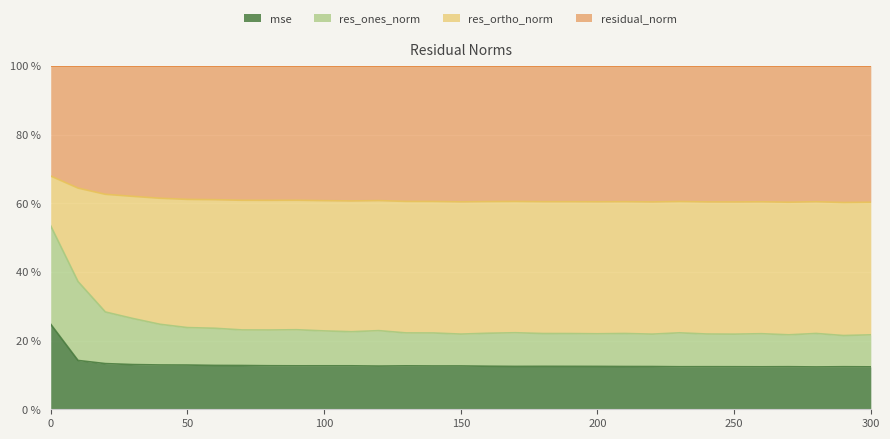

What is the lowest value of the mse series?

12.3